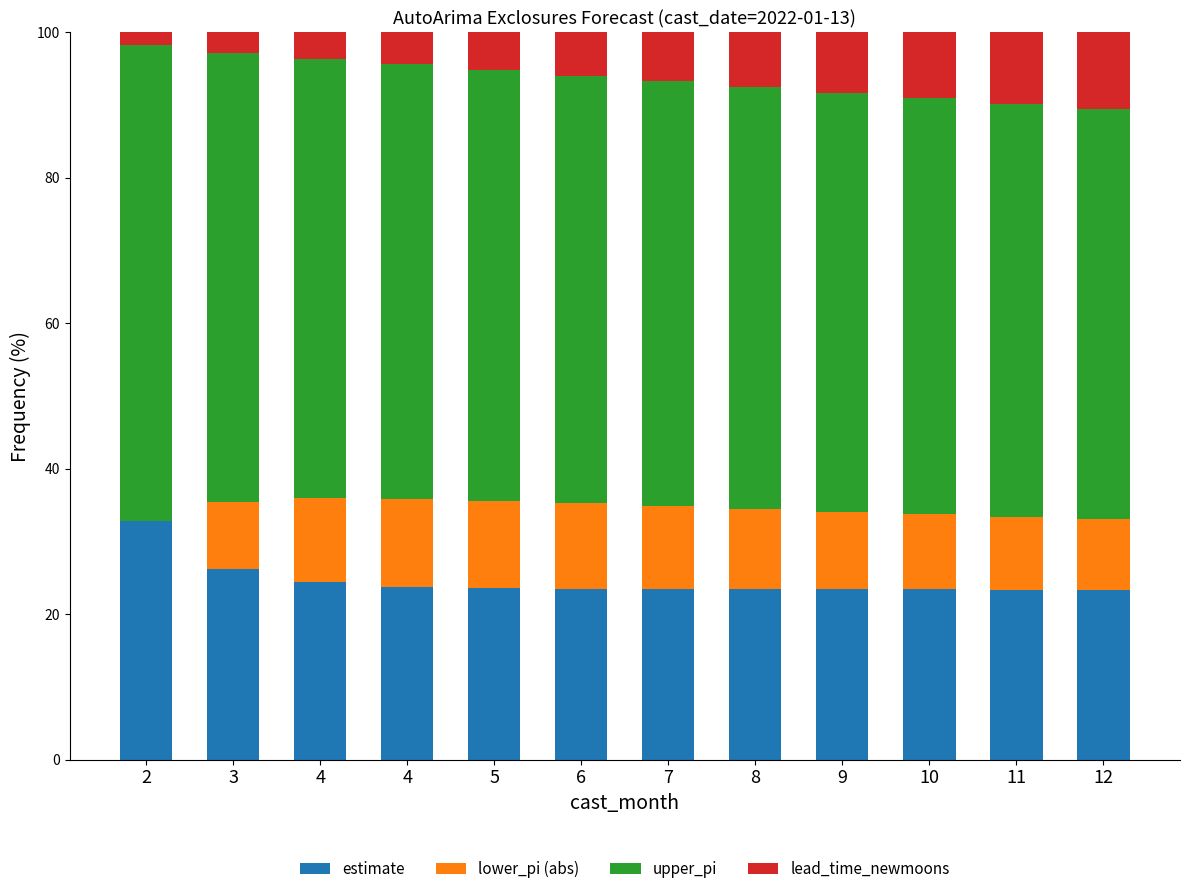

How many distinct data groups are displayed?

4